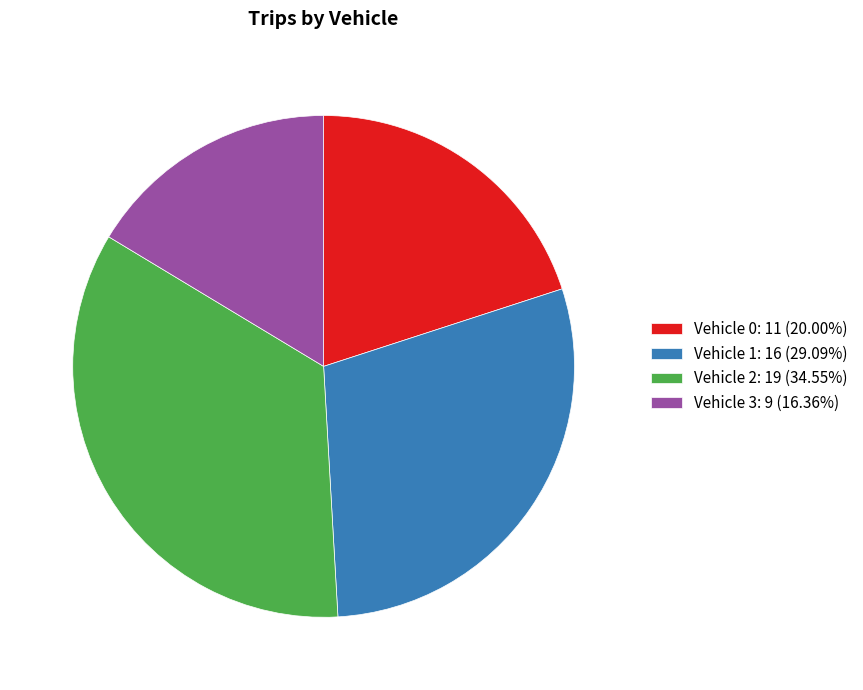

Is the sum of Vehicle 3: 9 (16.36%) and Vehicle 1: 16 (29.09%) greater than half?

No